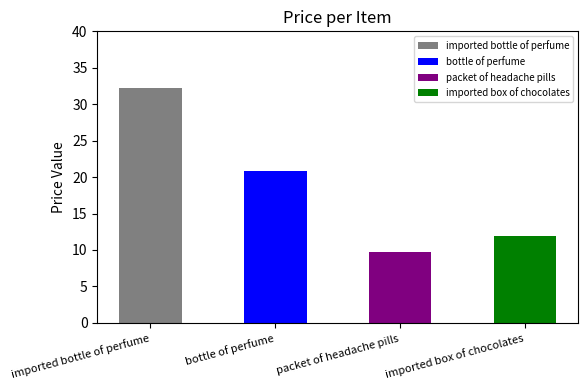

Does the chart contain stacked bars?

No